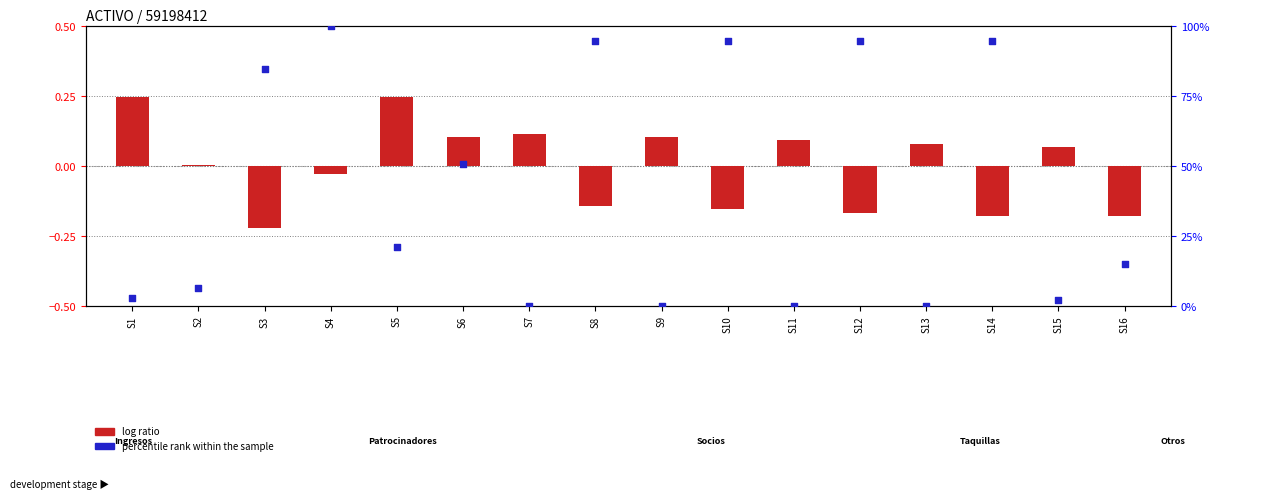

What is the total value across all series at S7?

0.1